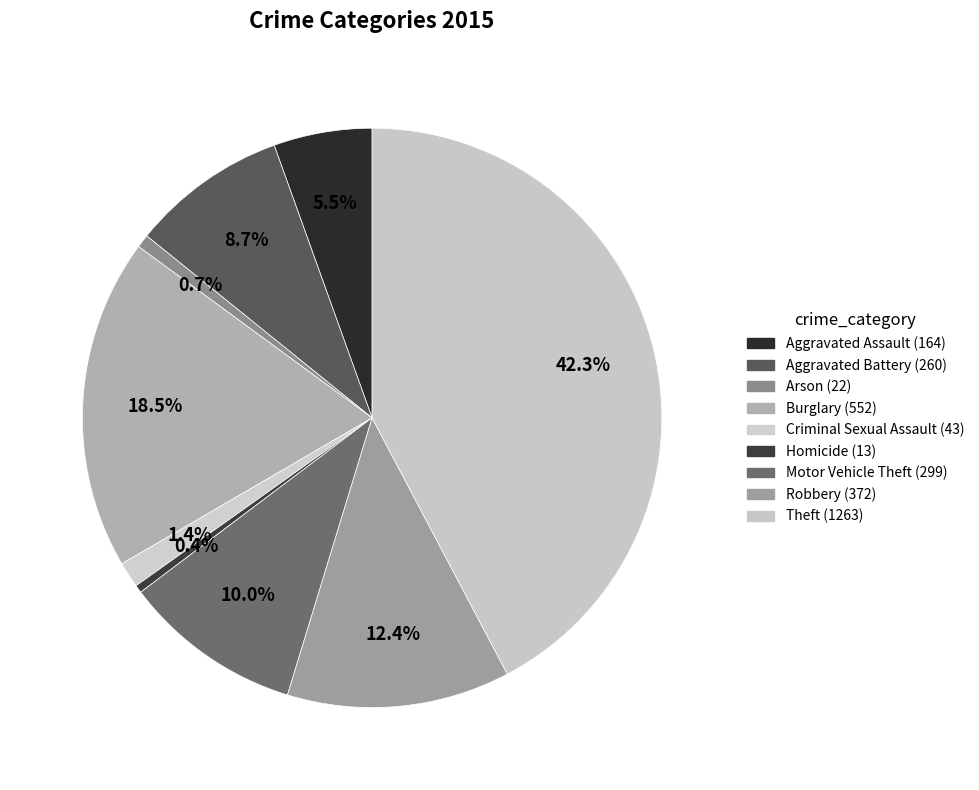

What percentage is NOT represented by Homicide?

99.6%